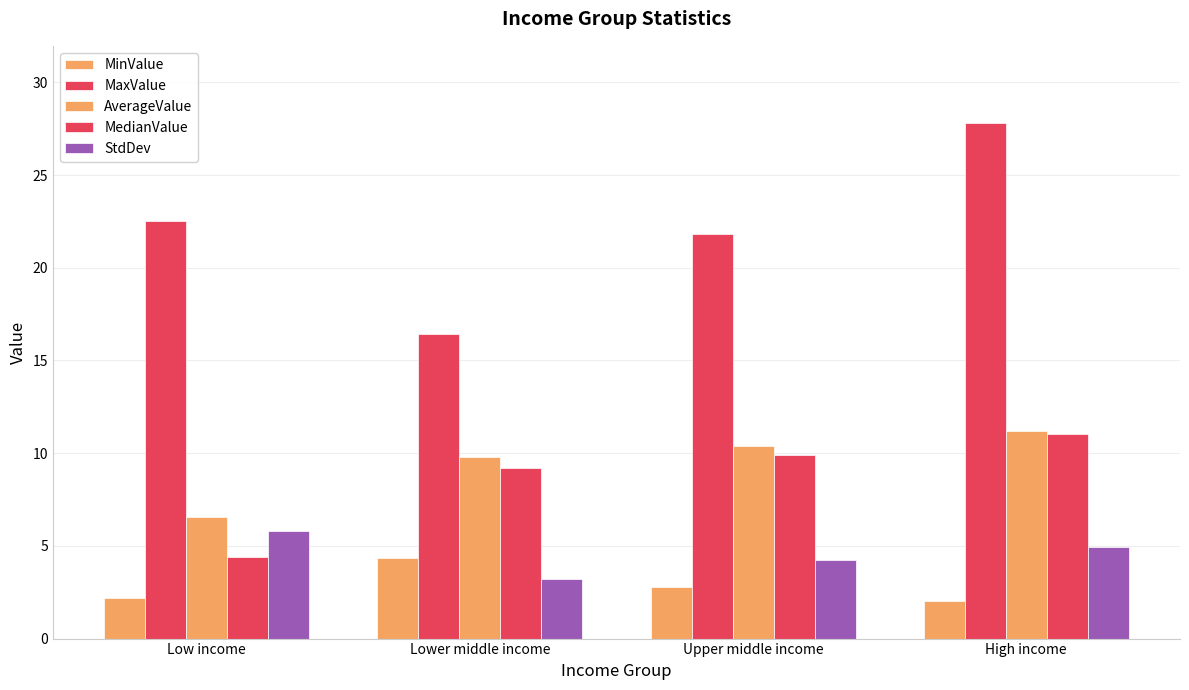

How many categories are shown in the chart?

4